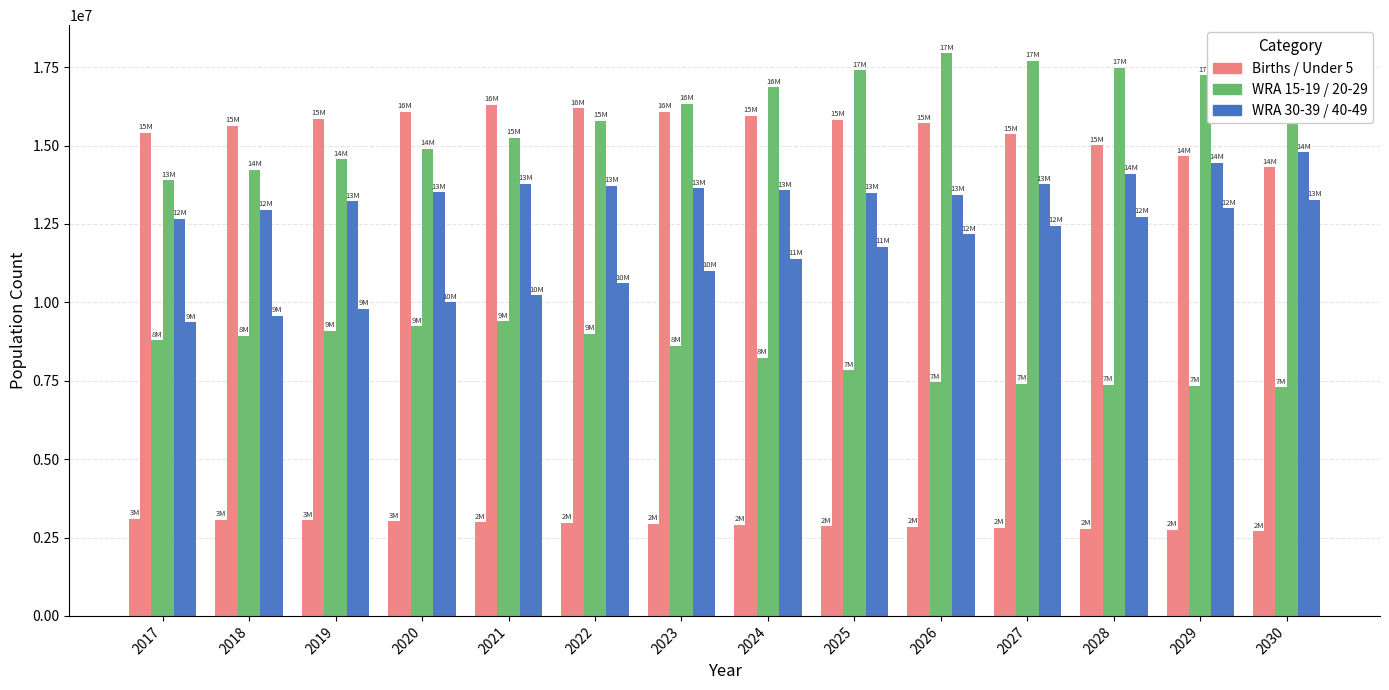

Count the number of categories in the chart.

14